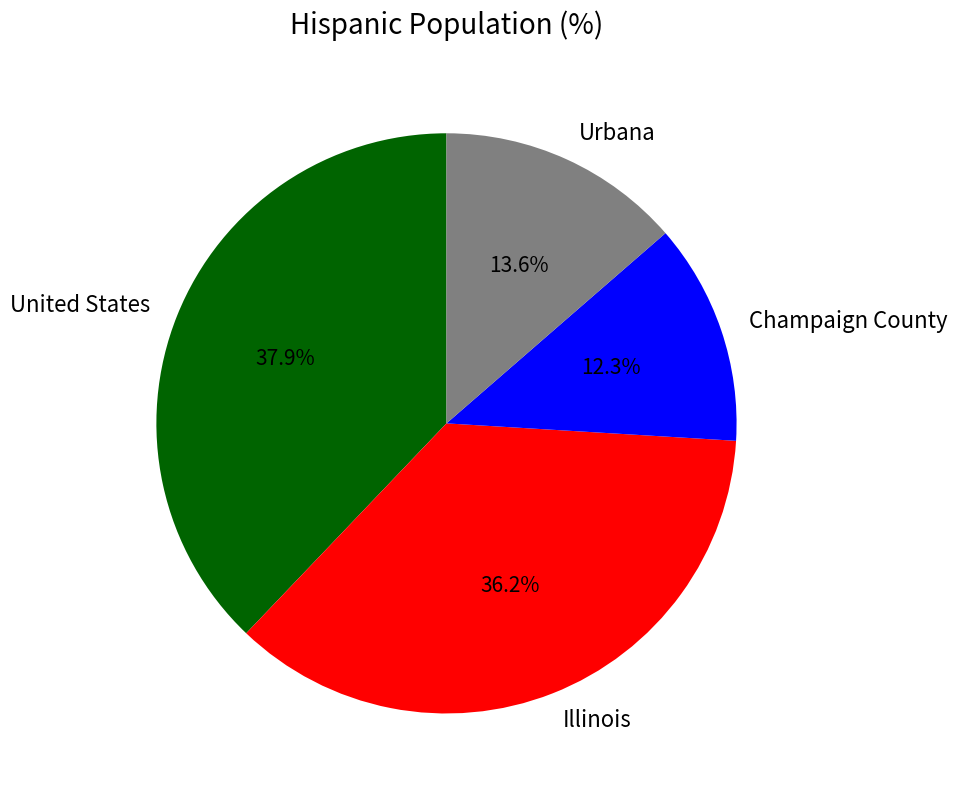

To the nearest percent, what is the difference between the largest and smallest slice percentages?

26%